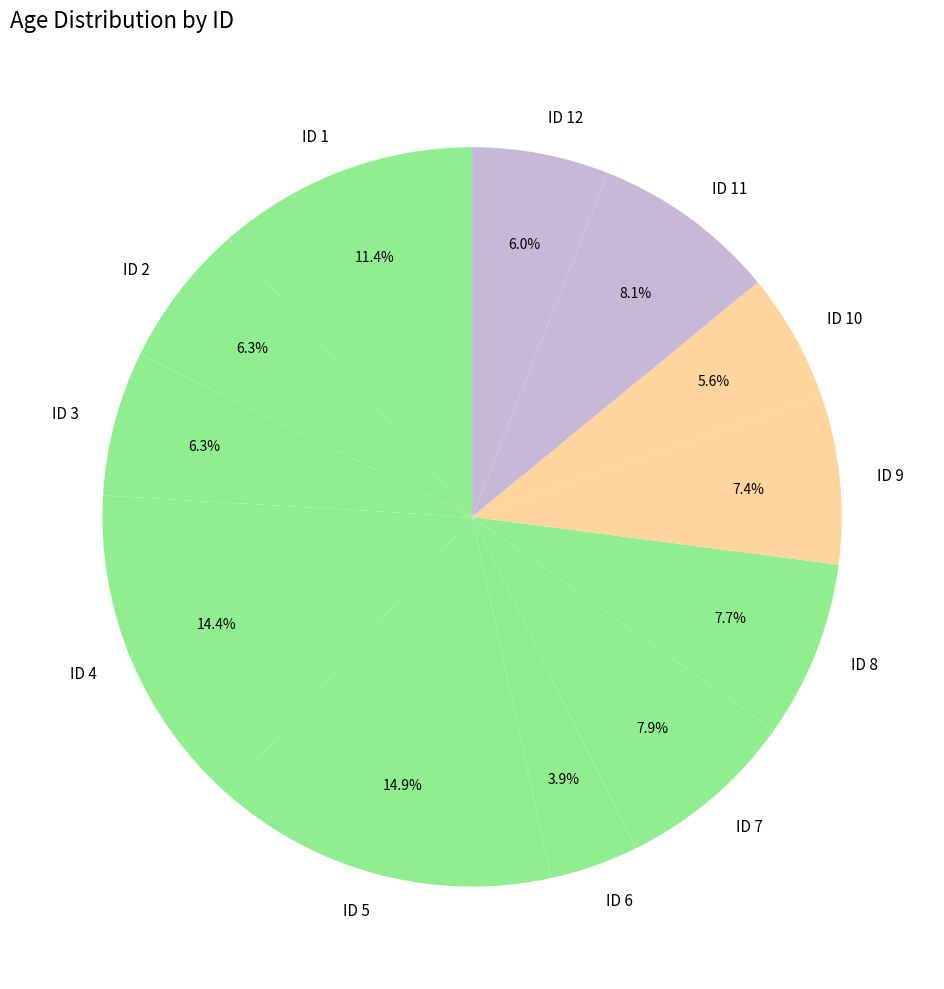

To the nearest percent, what portion does ID 1 represent?

11%